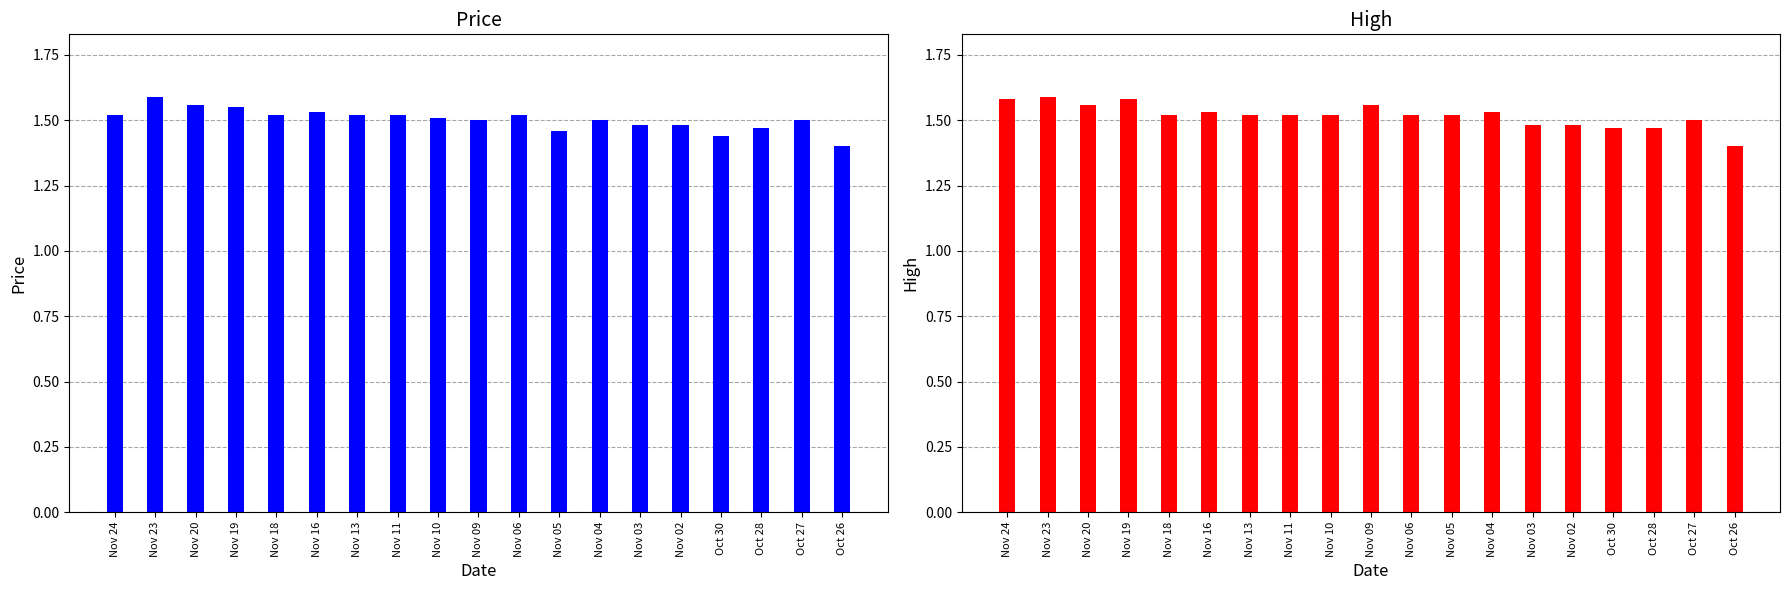

Is the value of Price at Nov 24 greater than the value of High at Nov 05?

No